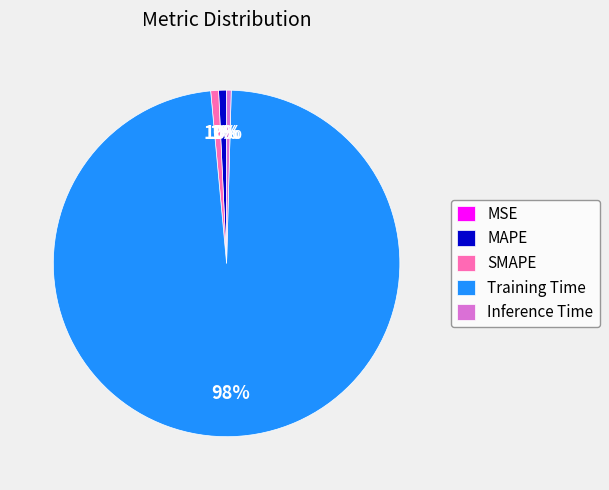

Between Inference Time and SMAPE, which is larger?

SMAPE